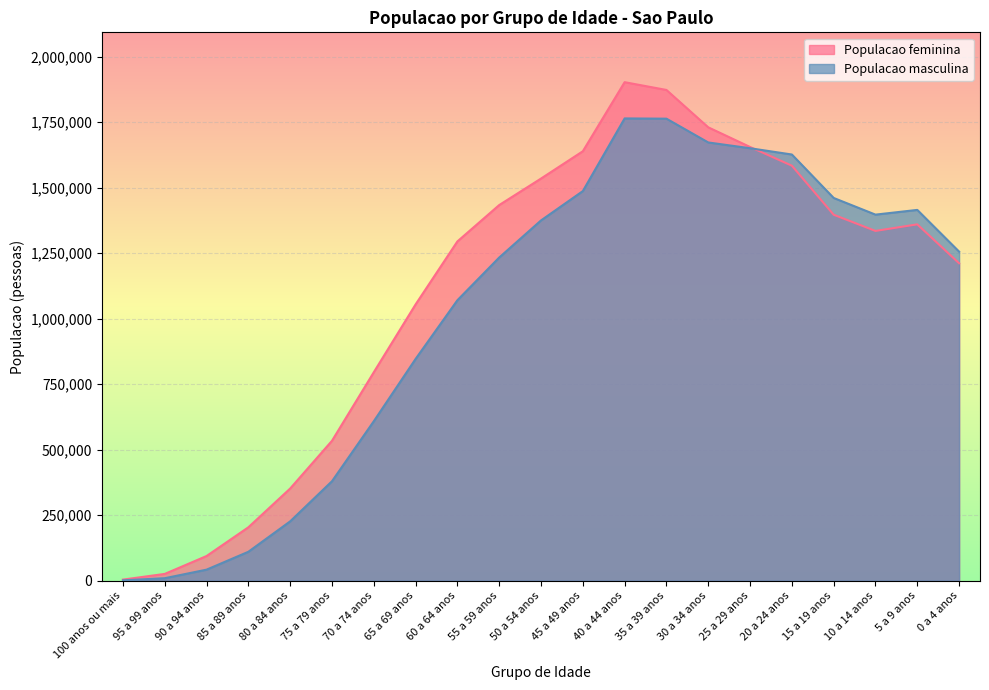

True or false: Populacao masculina has more than 2 interior local peaks.

False